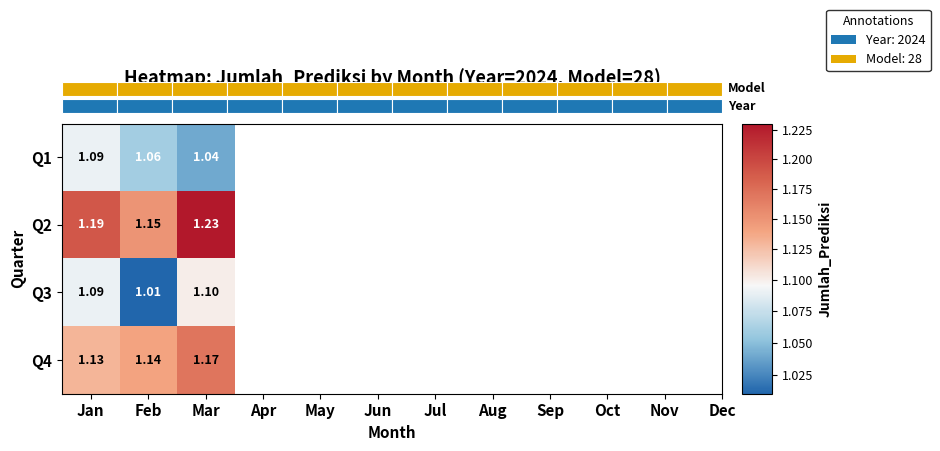

Which label corresponds to the largest value in the chart?

Mar